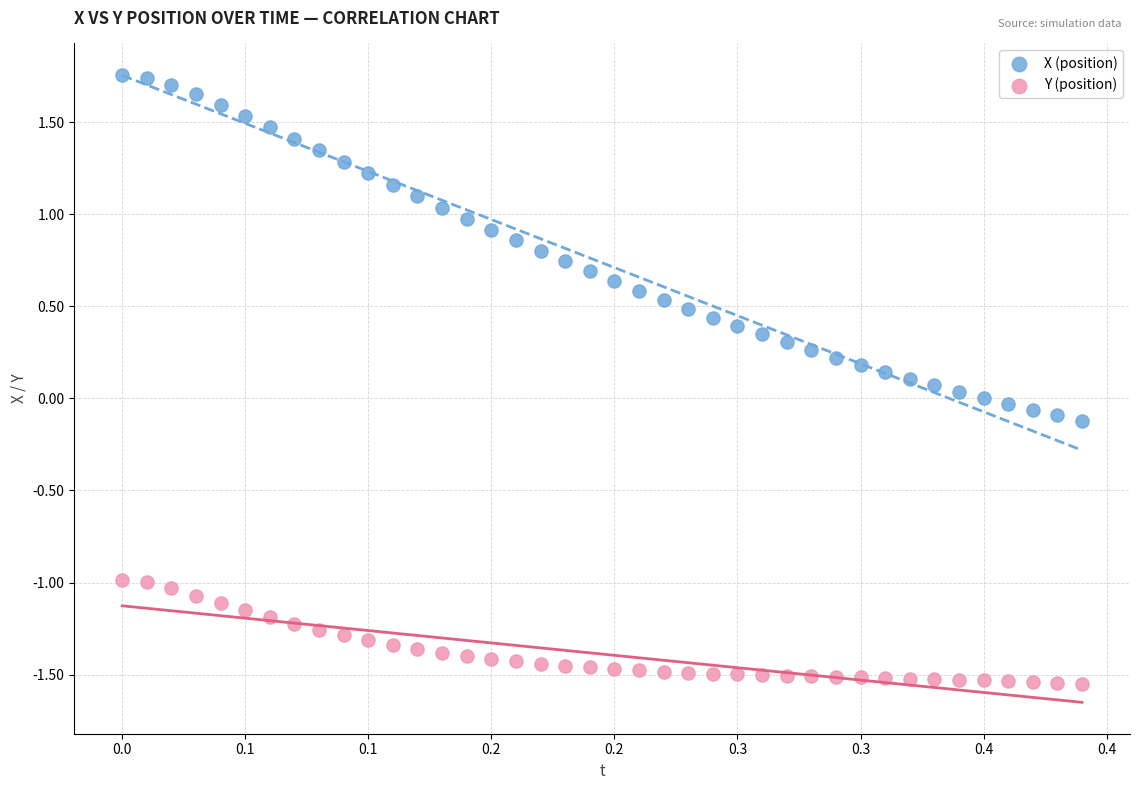

Which series has the largest Y range (max minus min)?

X (position)